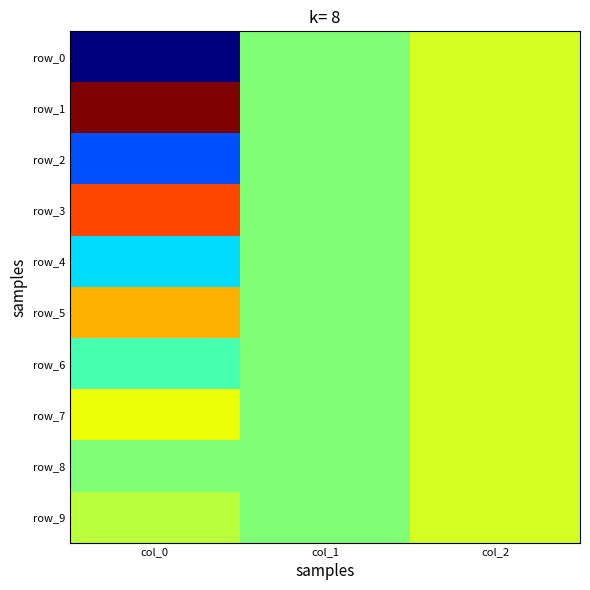

Rank the categories by row_1 value from lowest to highest.

col_1, col_2, col_0